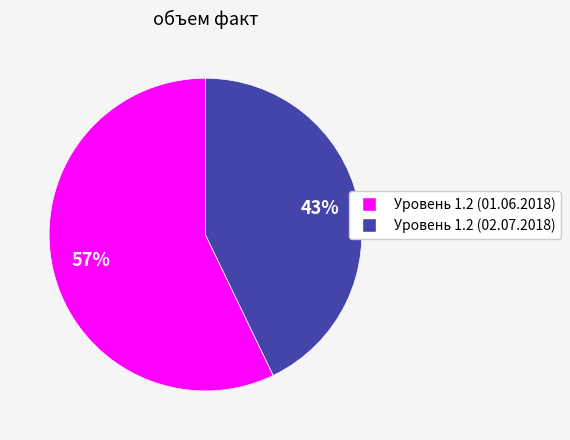

How many slices are in this pie chart?

2